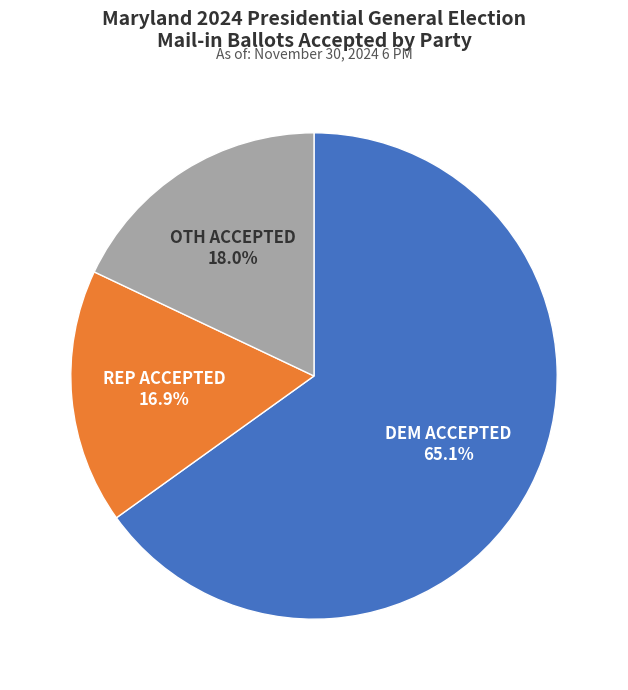

Does any single category account for the majority?

Yes